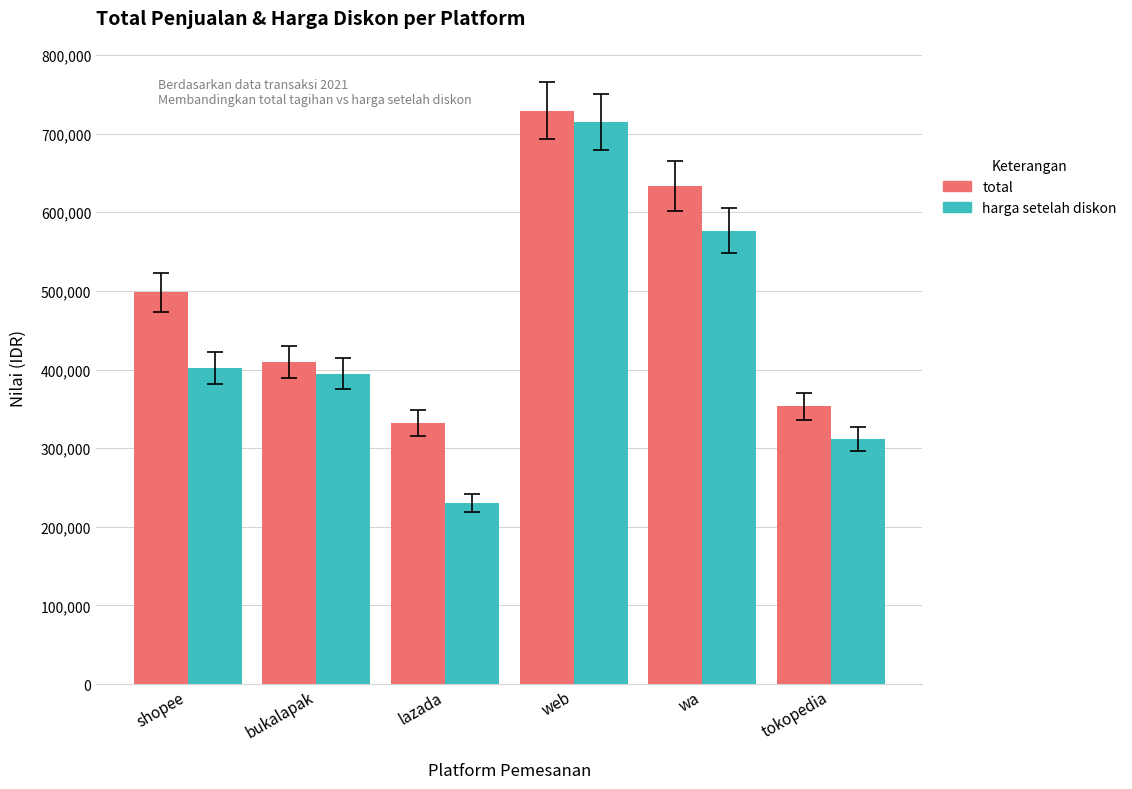

What is the spread (max minus min) of values at lazada?

101500